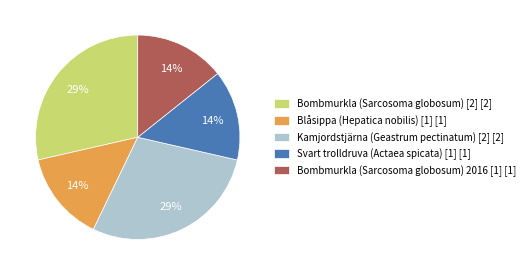

Count the number of slices in the pie.

5